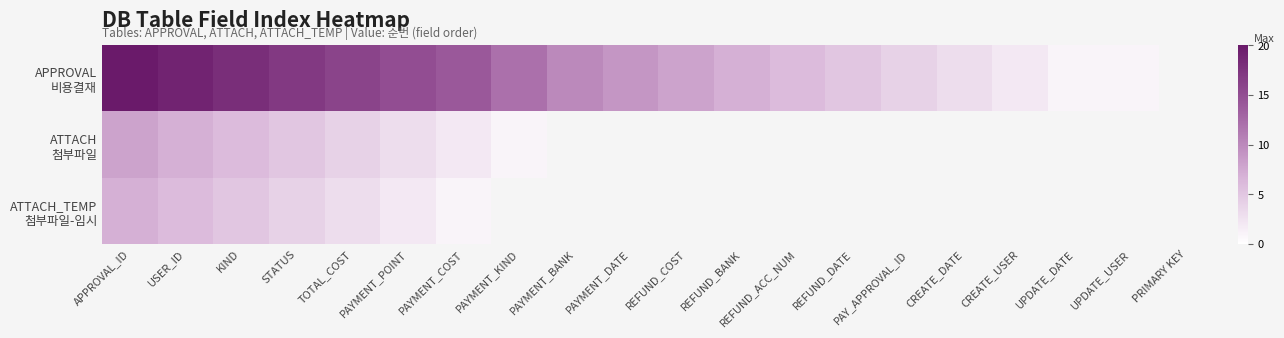

The value of ATTACH 첨부파일 at PAYMENT_KIND is 1.0. True or false?

True